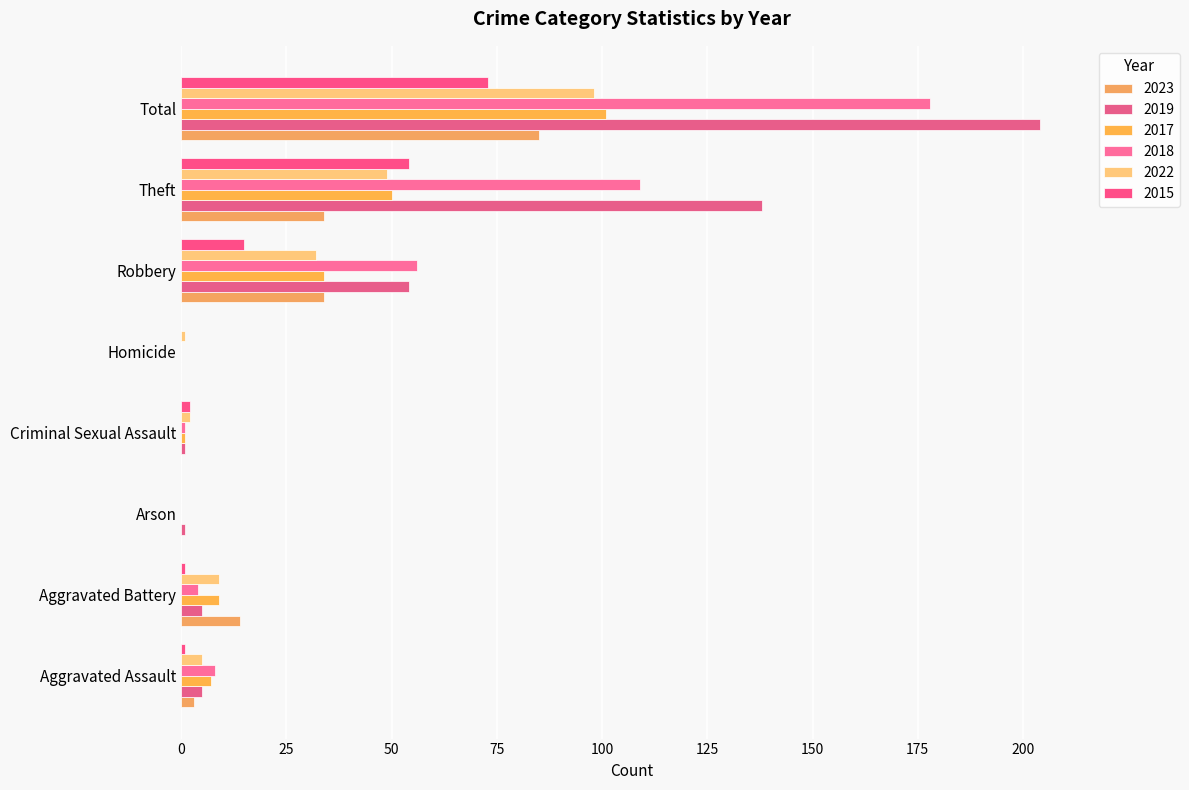

List the series in order of their peak value, highest first.

2019, 2018, 2017, 2022, 2023, 2015